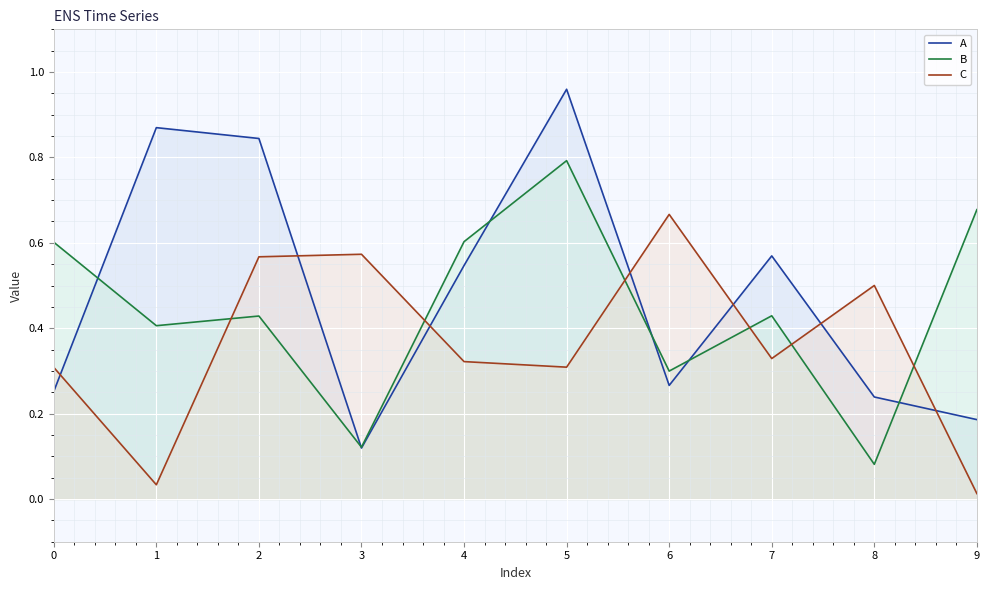

In B, how many points are higher than both neighbors (excluding endpoints)?

3